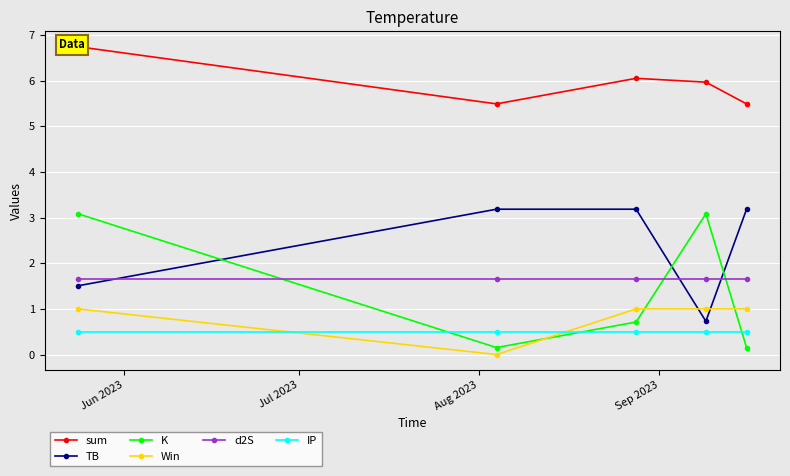

How many values in the Win series are below 1?

1